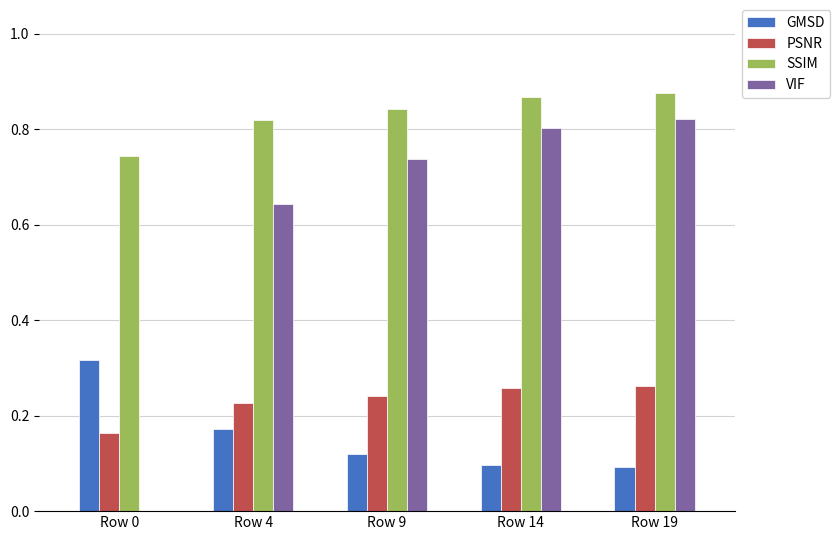

Count the number of data series in this chart.

4